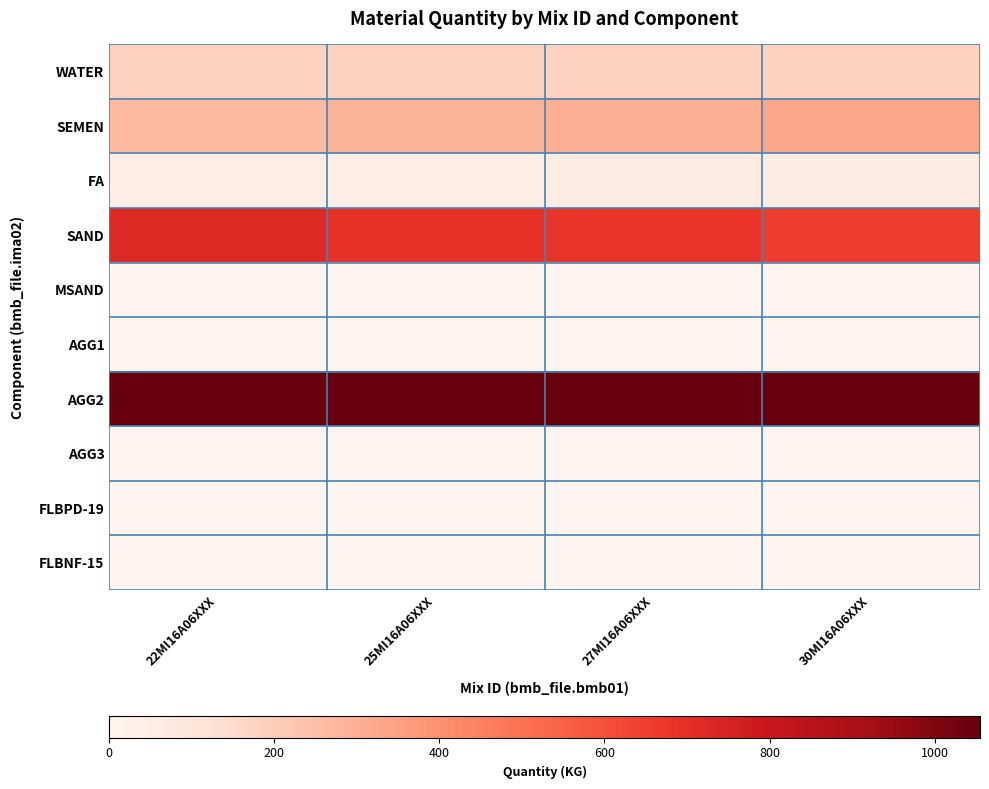

Which category has the highest value across all series?

22MI16A06XXX